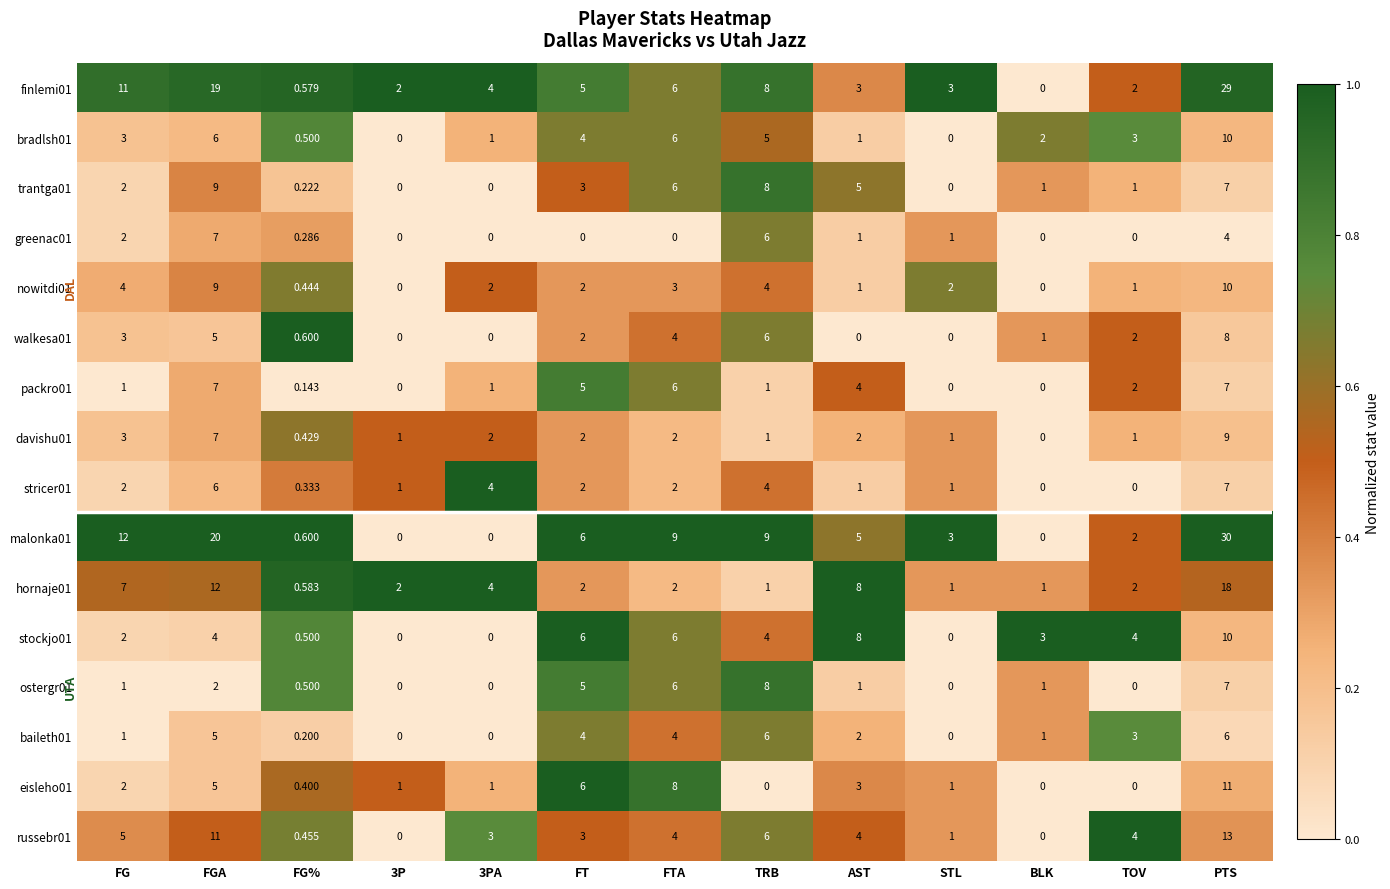

Which series has the largest total across all categories?

malonka01